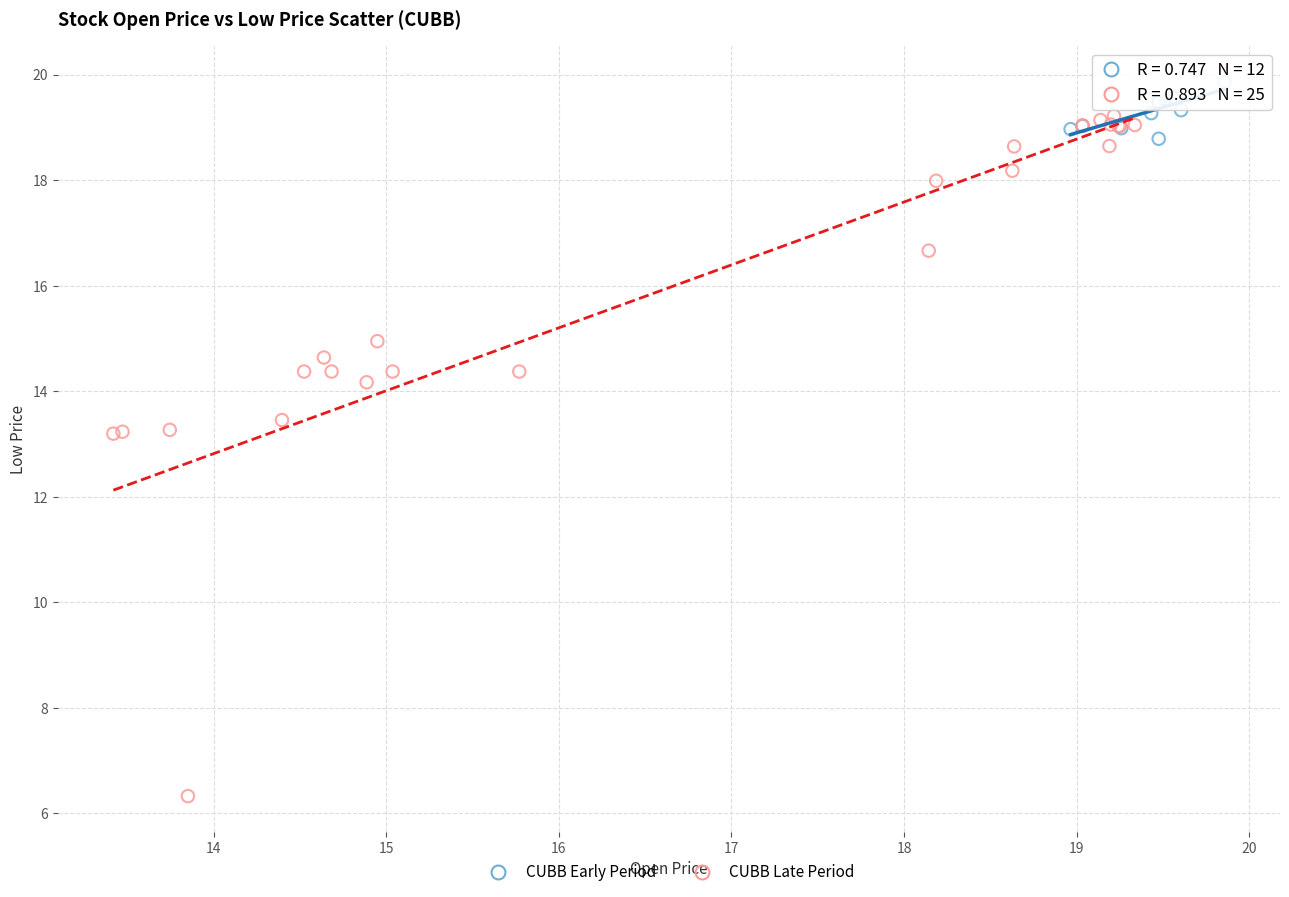

Which series has the largest Y range (max minus min)?

CUBB Late Period